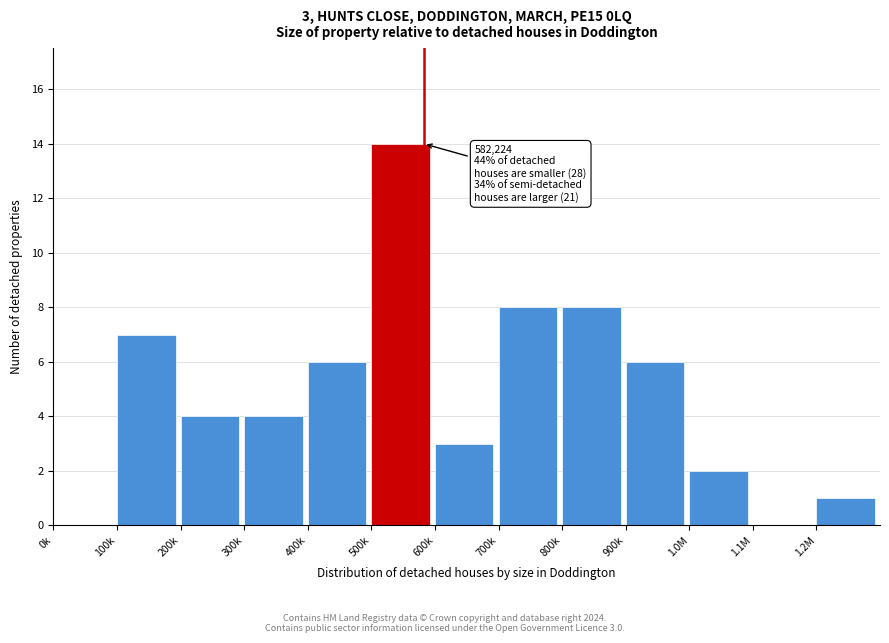

Reading left to right, transcribe all the data shown in this chart.

0k=0	100k=7	200k=4	300k=4	400k=6	500k=14	600k=3	700k=8	800k=8	900k=6	1.0M=2	1.1M=0	1.2M=1